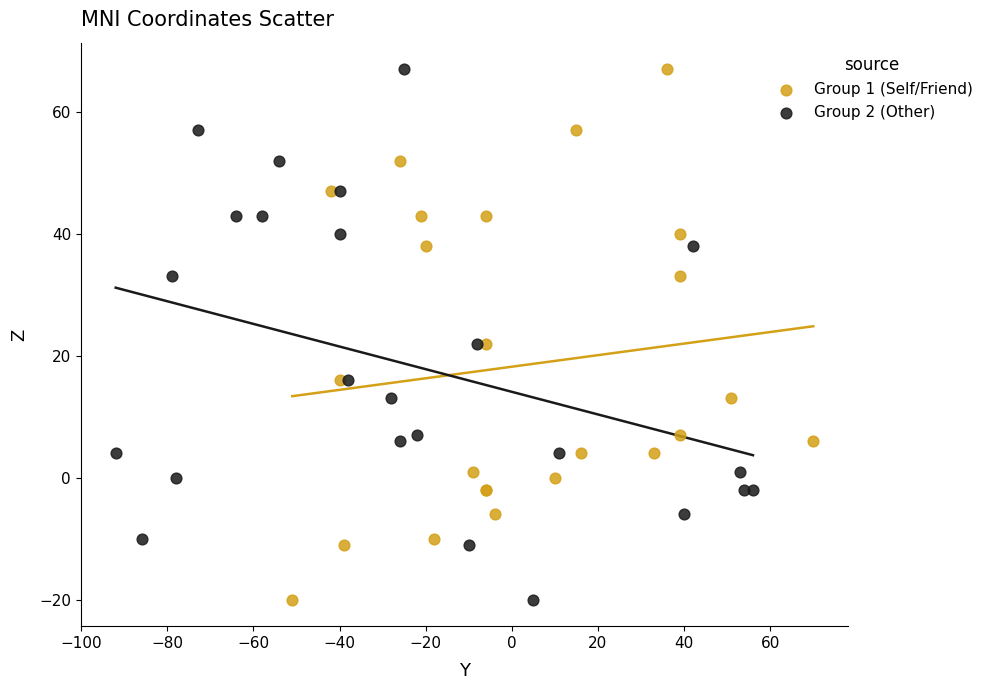

What are all the series names shown in the legend?

Group 1 (Self/Friend), Group 2 (Other)